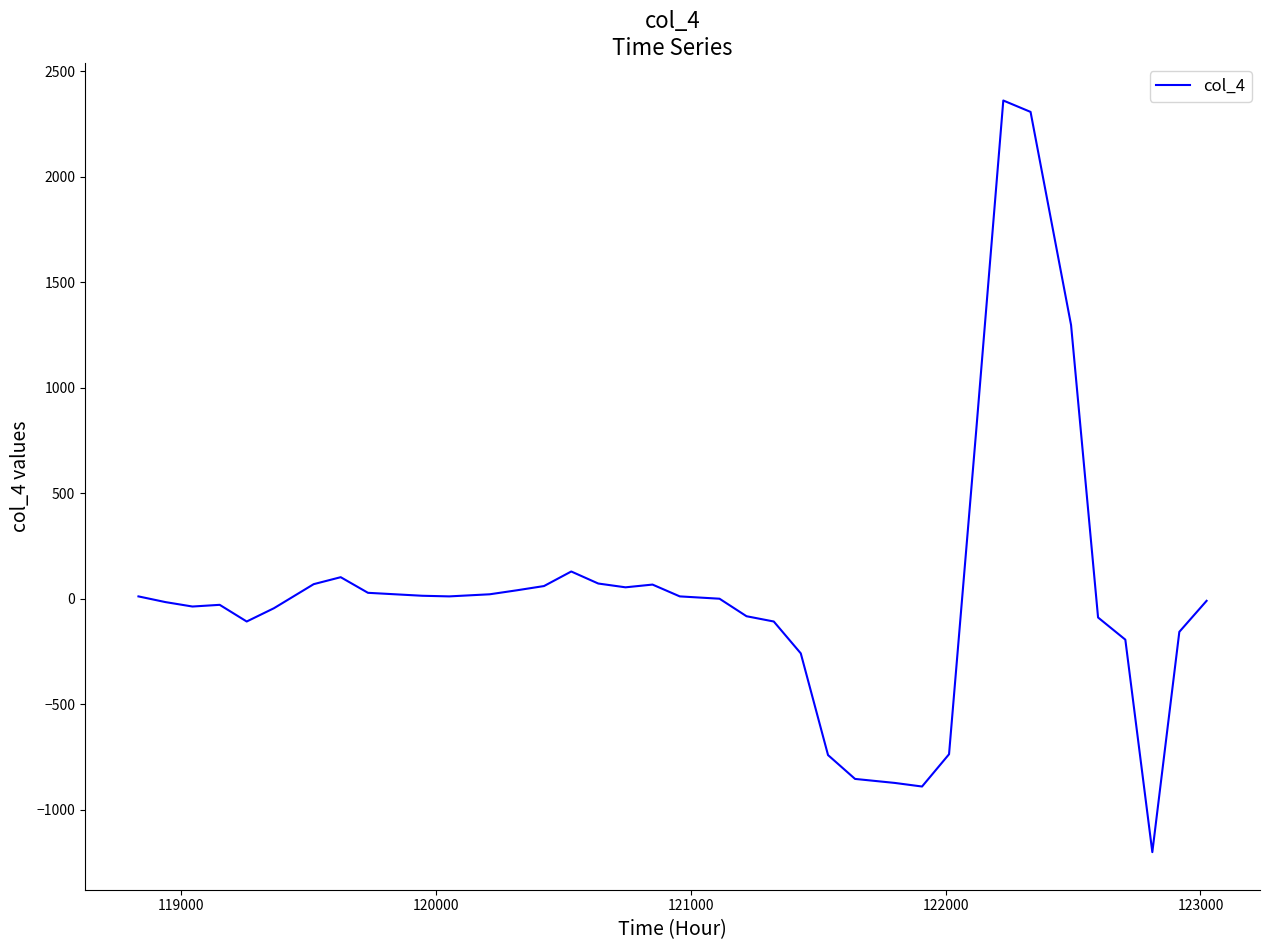

What is the average value?

28